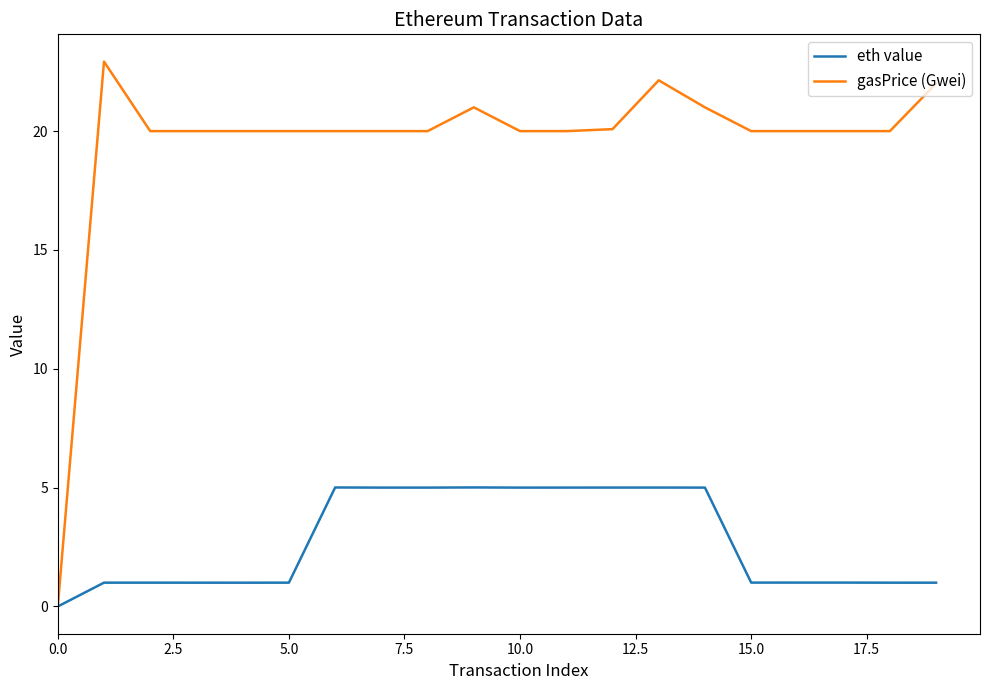

What is the greatest value displayed?

22.9